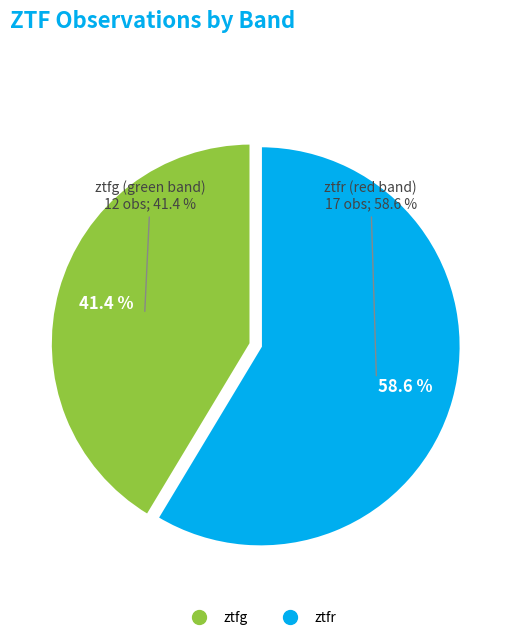

What percentage is NOT represented by ztfr?

41.4%